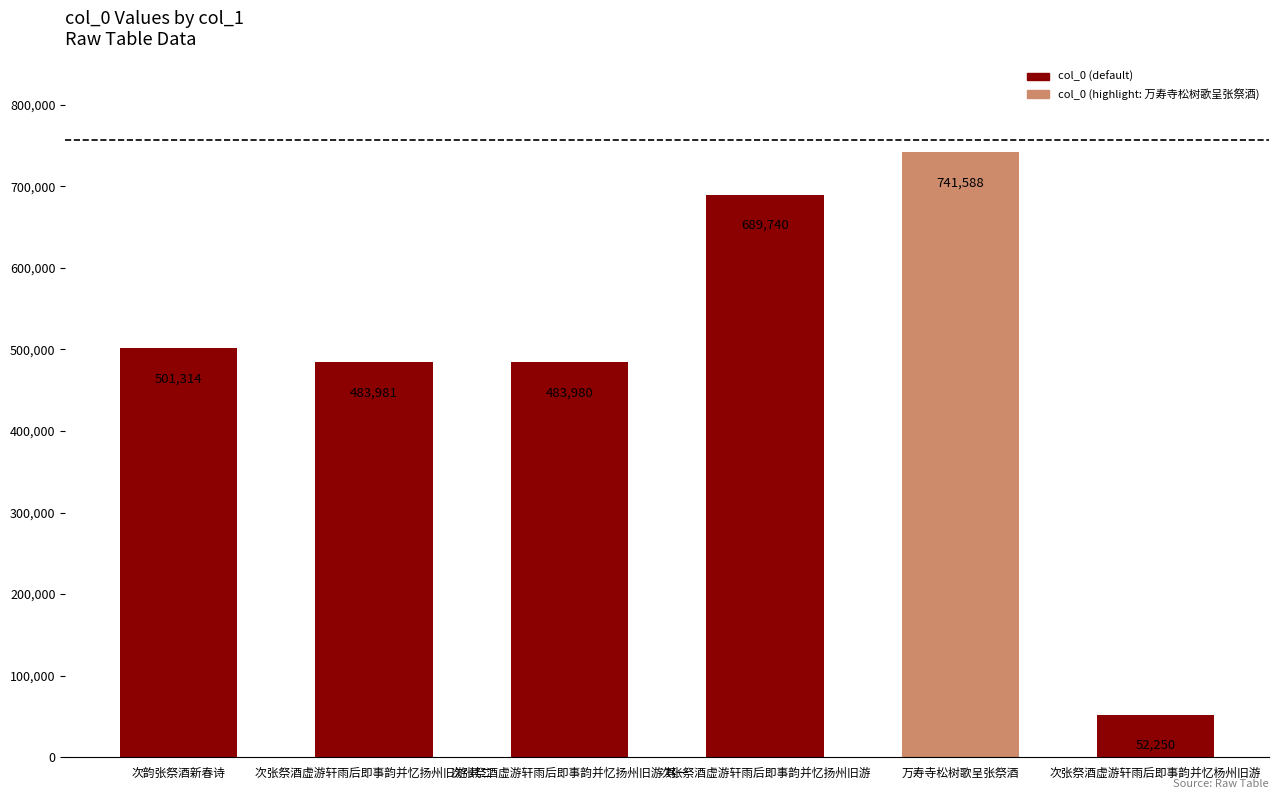

What is the value of the 4th bar from the left?

689740